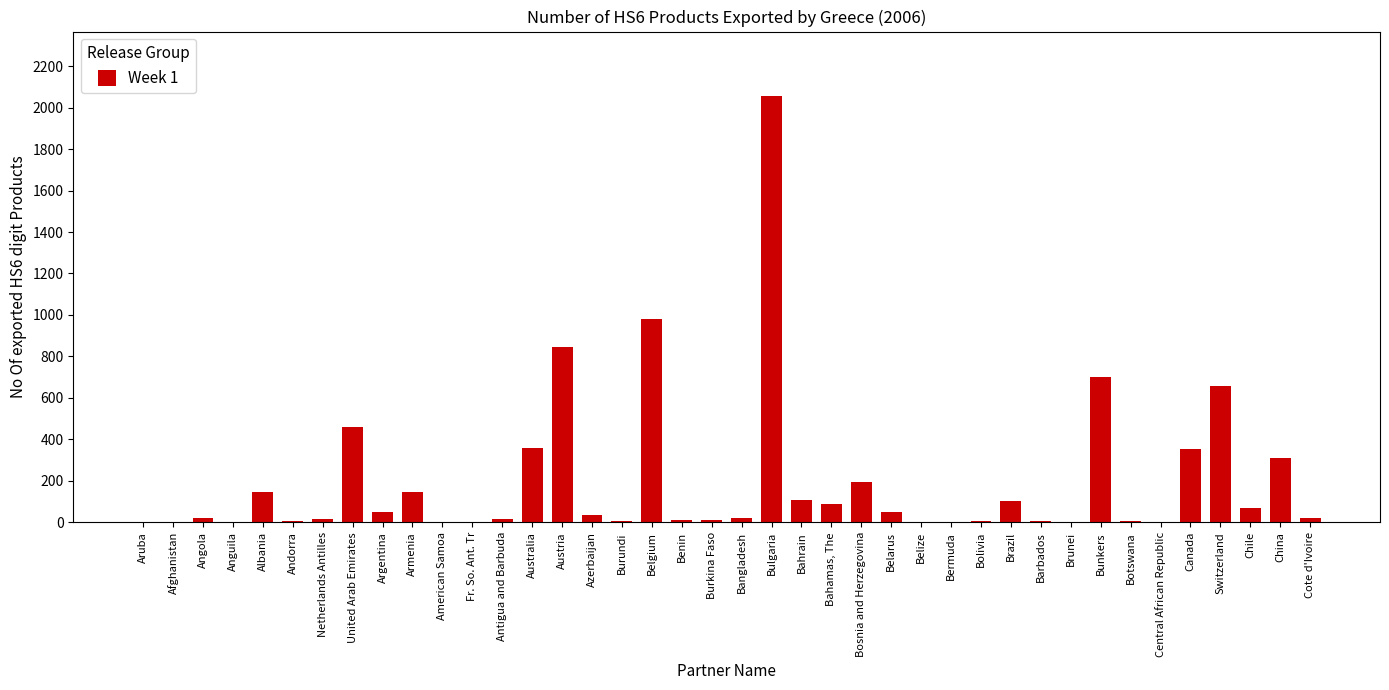

At which label is the value closest to 1029?

Belgium